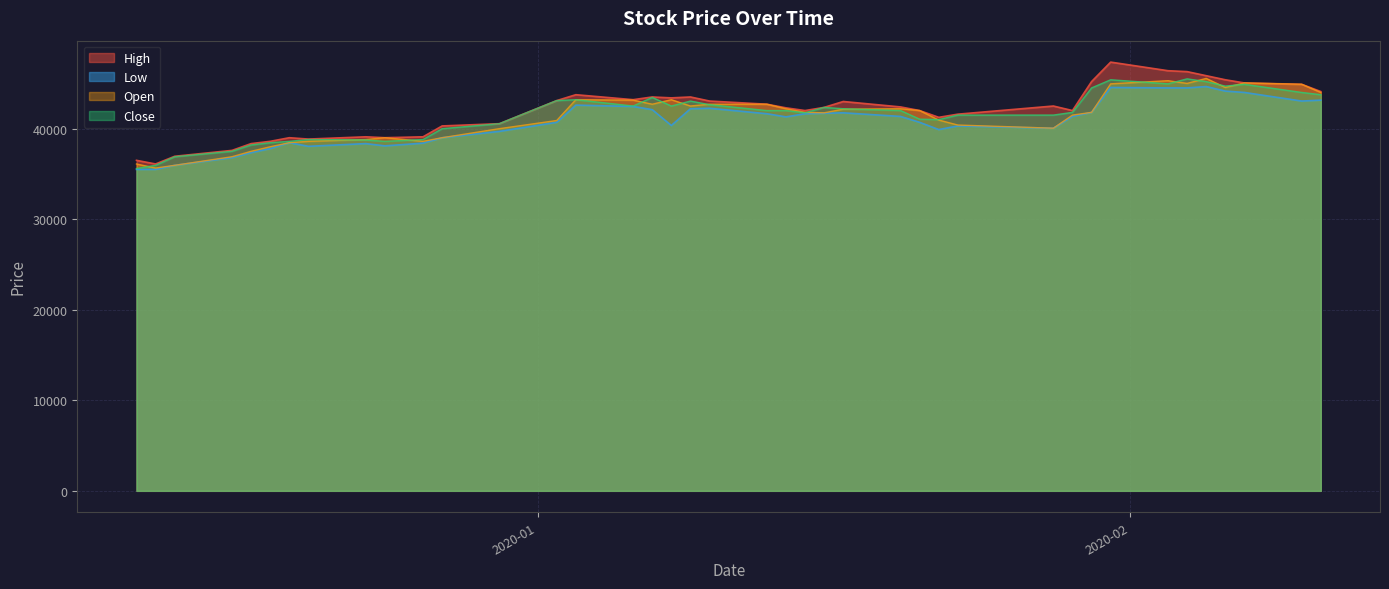

What is the lowest value of the Low series?

35500